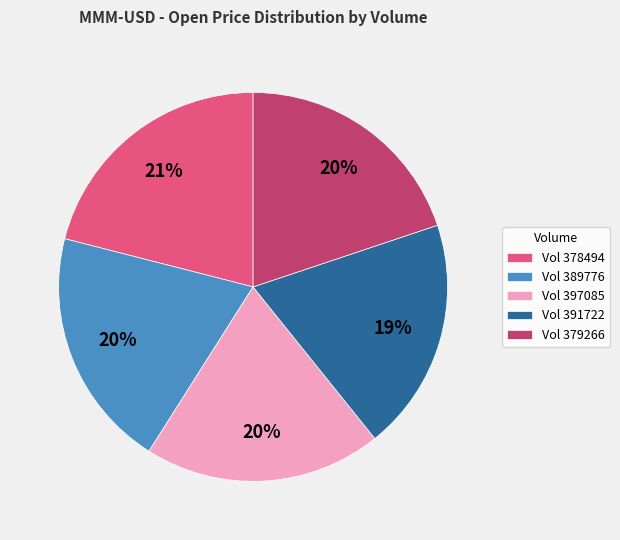

Does Vol 379266 represent more than half of the total?

No